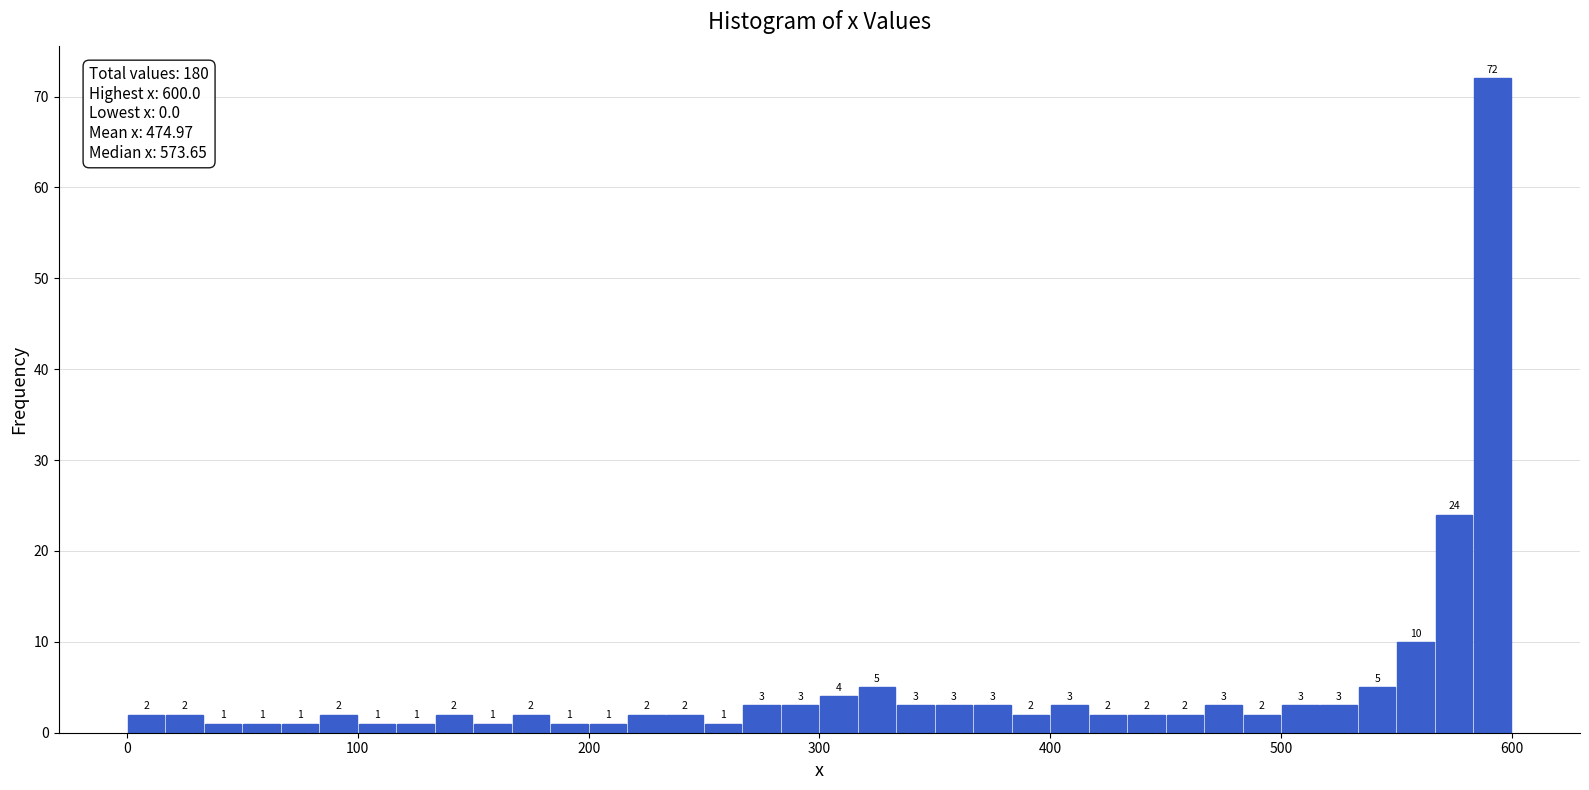

Around what value on the x-axis is the tallest bar? Give the approximate position of its centre, as read against the axis.

590